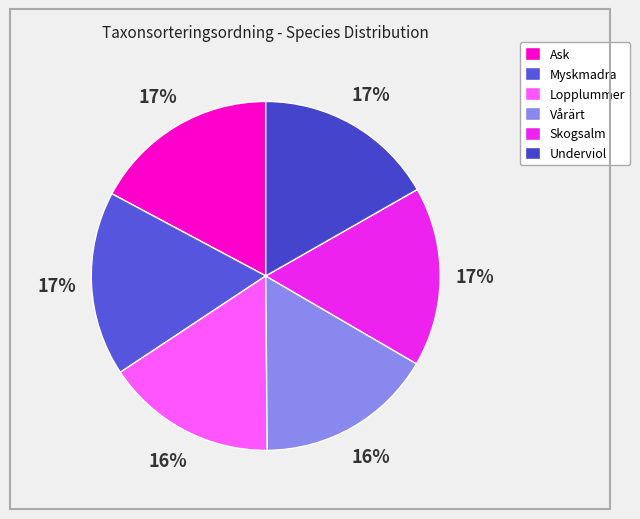

How many segments does this pie chart have?

6